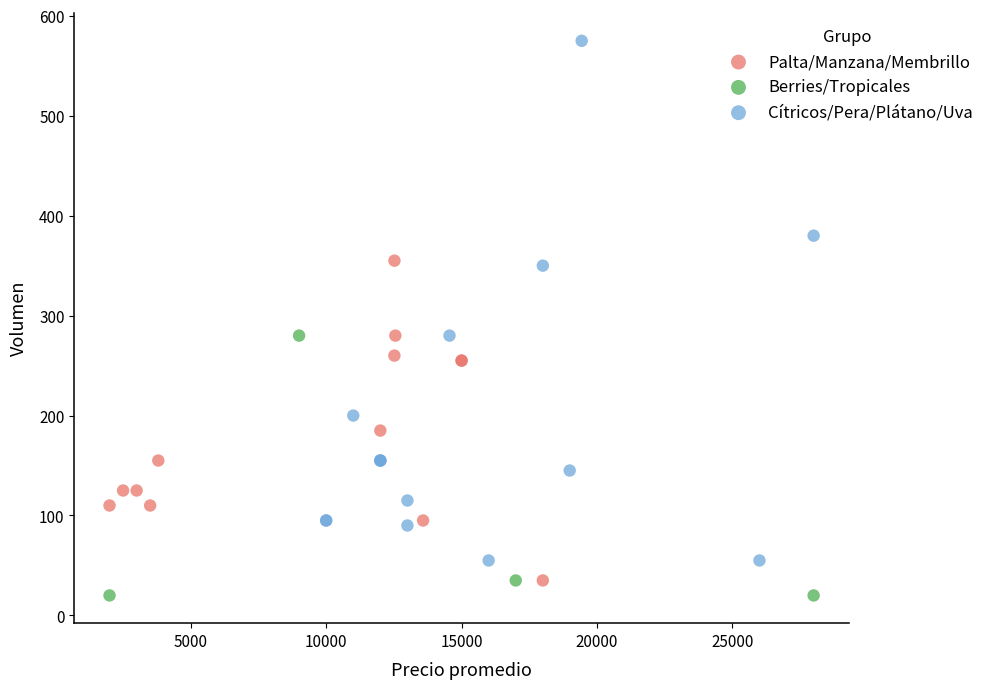

Which series reaches the maximum Y coordinate?

Cítricos/Pera/Plátano/Uva